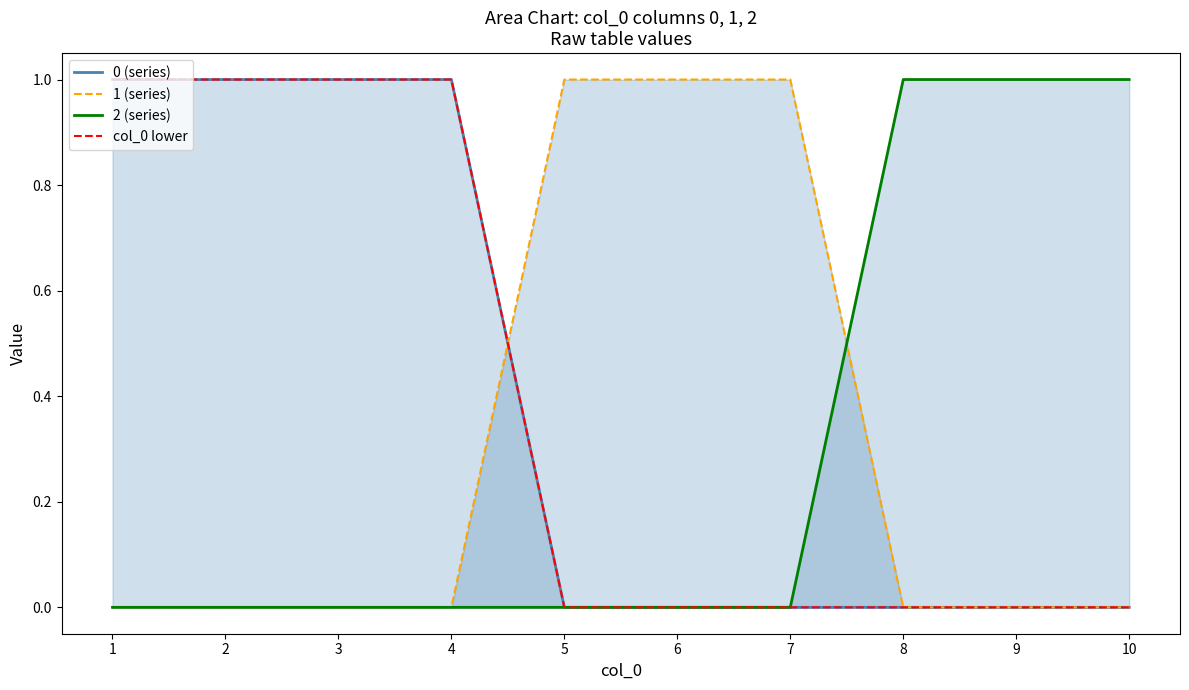

How many lines are shown in the chart?

4